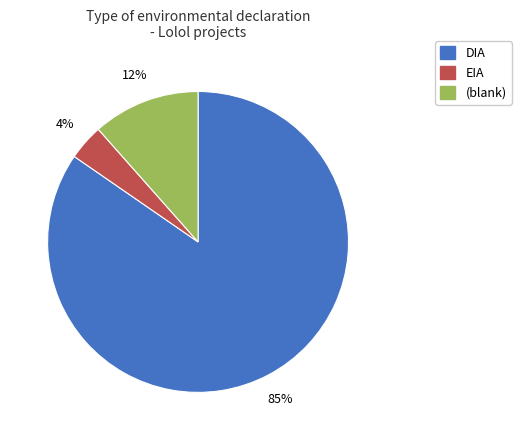

To the nearest percent, what is the average slice percentage?

33%